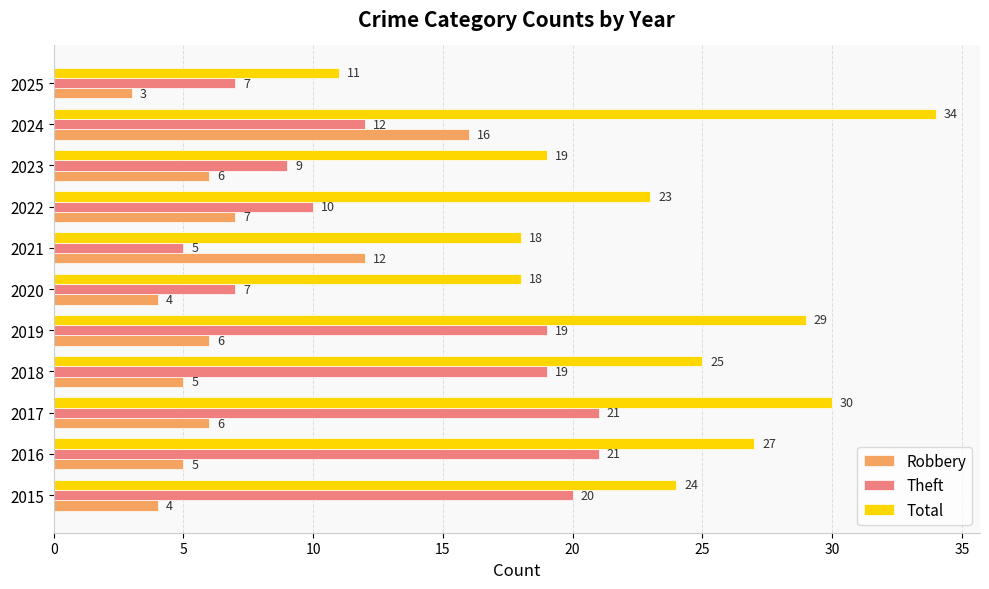

At 2025, list the series in order from smallest to largest.

Robbery, Theft, Total